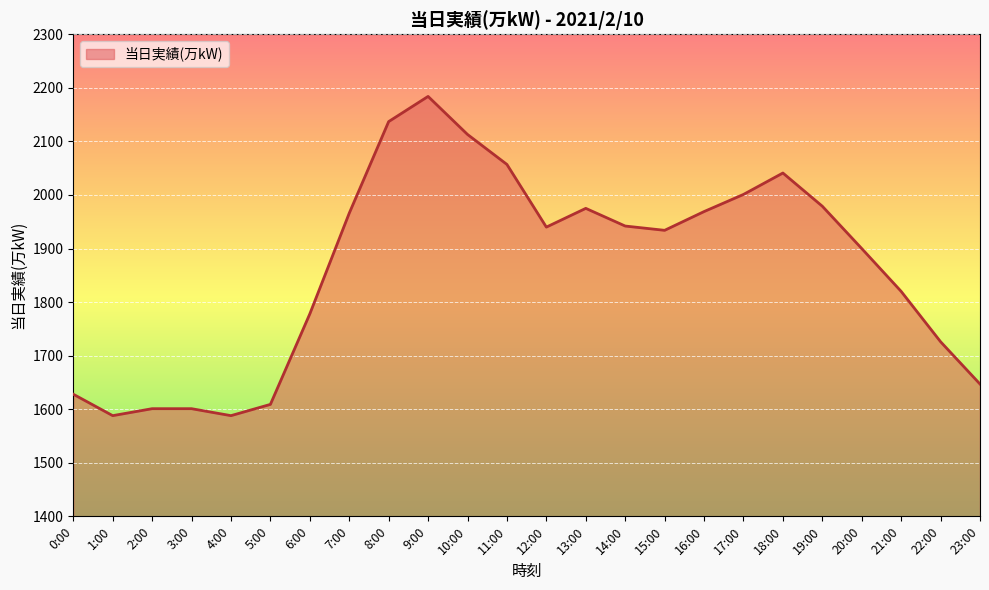

What is the smallest value displayed?

1588